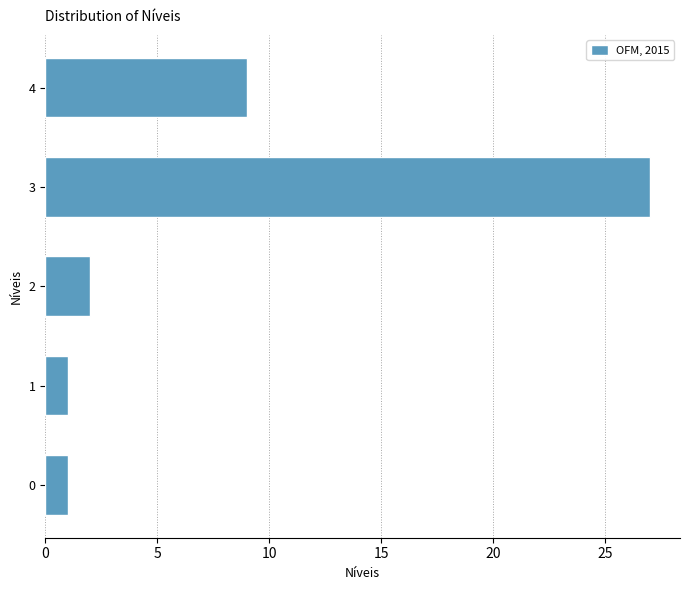

Reading bottom to top, list all the values displayed in this chart.

0=1	1=1	2=2	3=27	4=9